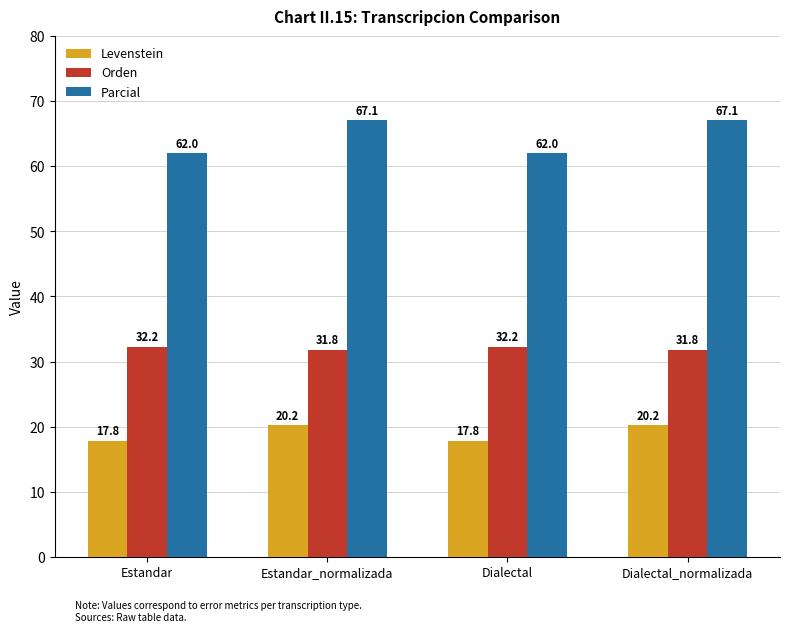

True or false: Levenstein has a value of 20.2 at Dialectal_normalizada.

True